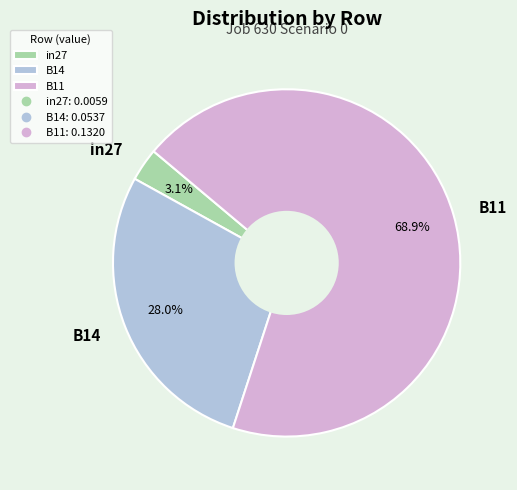

To the nearest percent, what is the combined percentage of B14 and in27?

31%